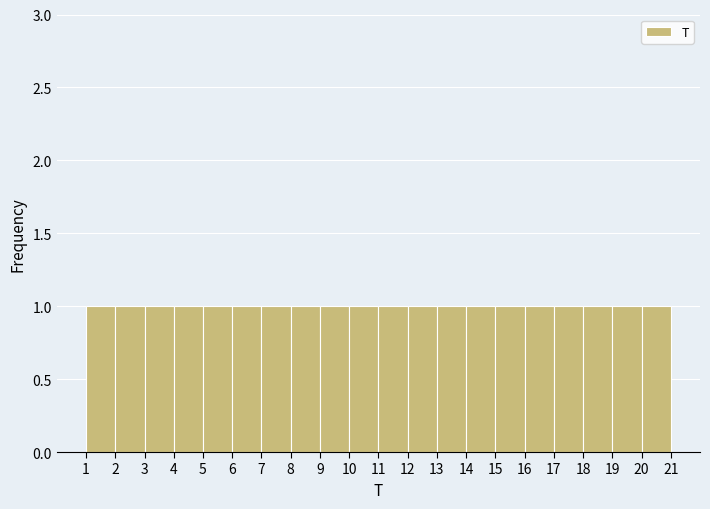

Reading left to right, transcribe this chart: for each bar, give the range it covers on the x-axis and its height. The values are not printed on the chart, so give them approximately, as read against the axis.

1 to 2: 1
2 to 3: 1
3 to 4: 1
4 to 5: 1
5 to 6: 1
6 to 7: 1
7 to 8: 1
8 to 9: 1
9 to 10: 1
10 to 11: 1
11 to 12: 1
12 to 13: 1
13 to 14: 1
14 to 15: 1
15 to 16: 1
16 to 17: 1
17 to 18: 1
18 to 19: 1
19 to 20: 1
20 to 21: 1